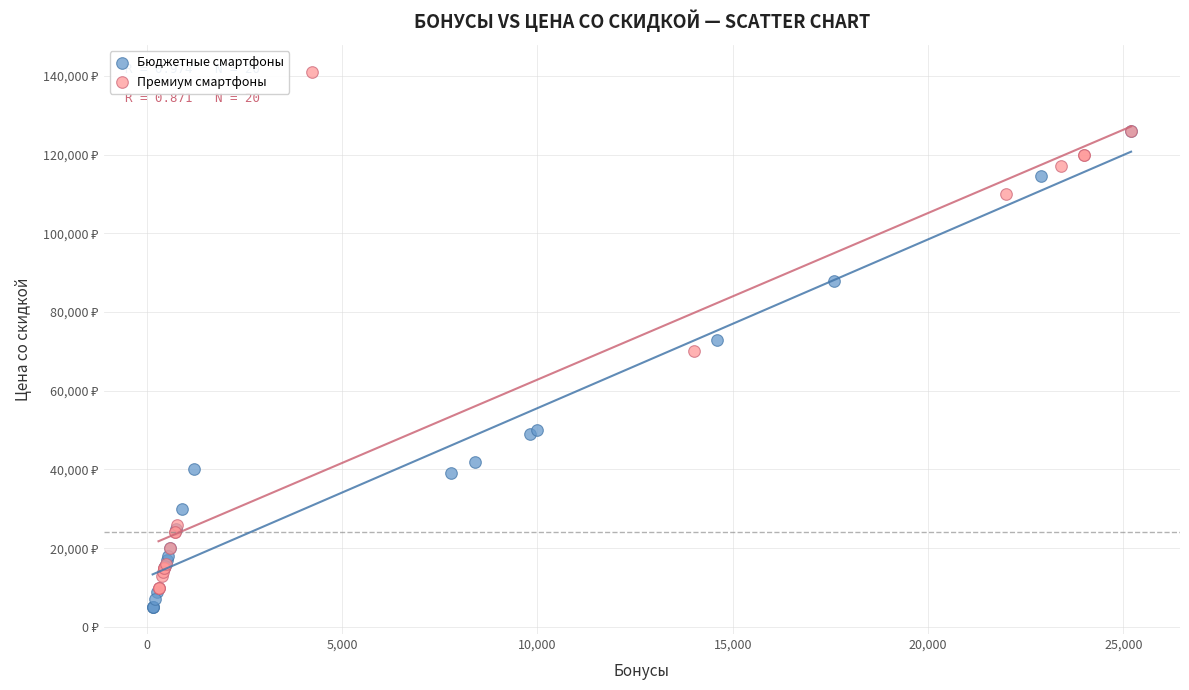

What are all the series names shown in the legend?

Бюджетные смартфоны, Премиум смартфоны